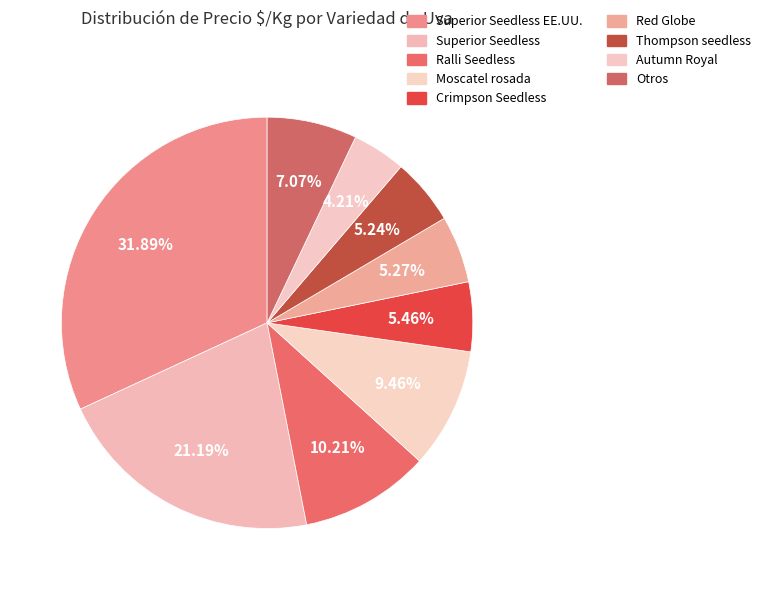

What is the smallest slice in the pie chart?

Autumn Royal